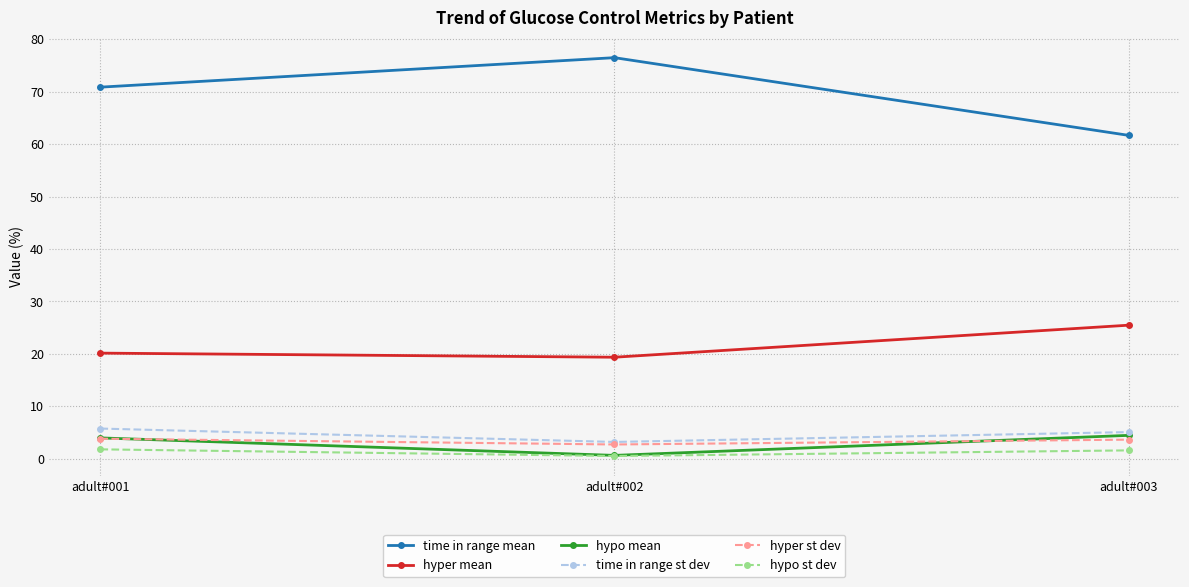

At which label is hyper mean closest to 22?

adult#001